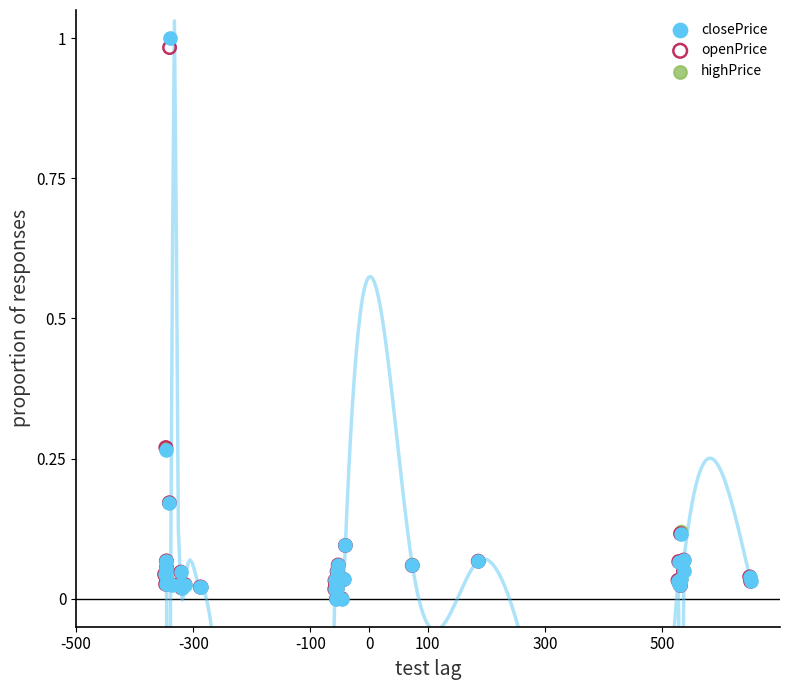

What are all the series names shown in the legend?

closePrice, openPrice, highPrice